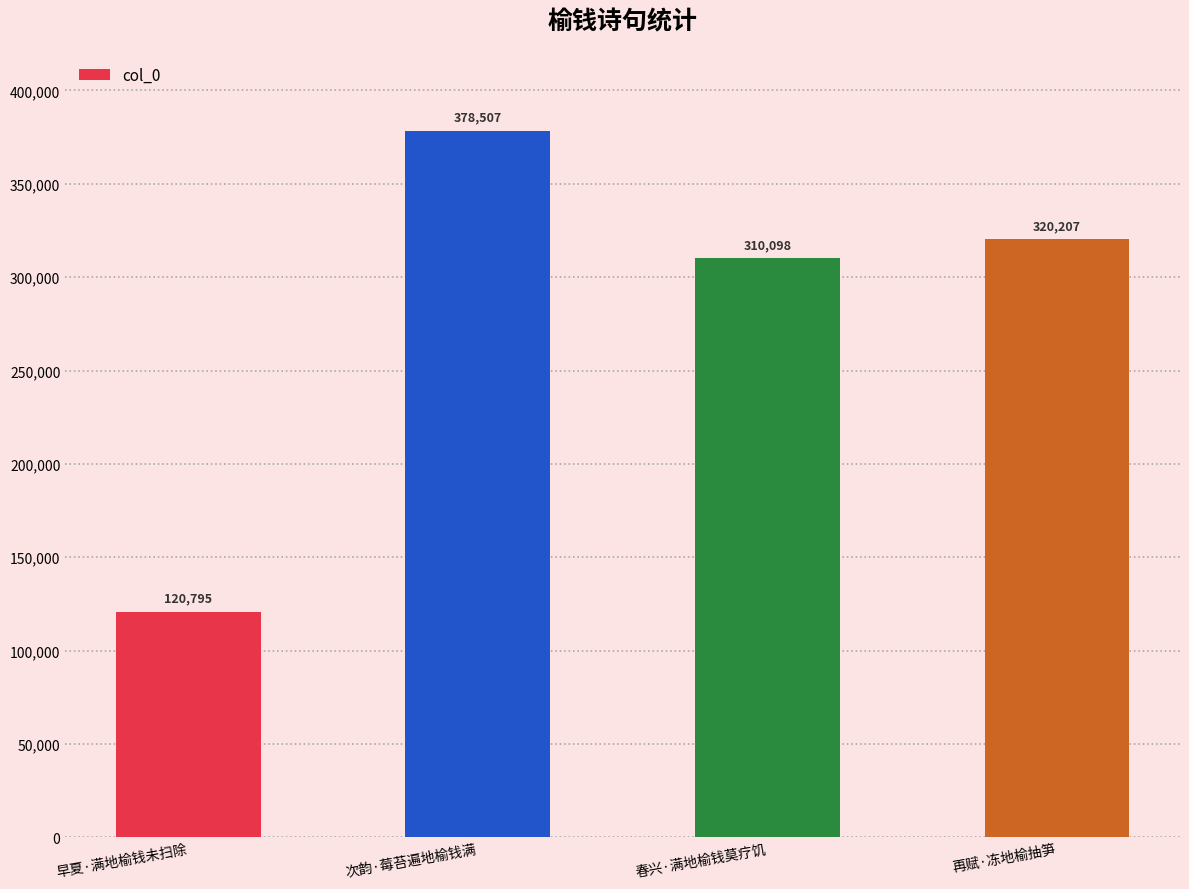

How many series are shown in this chart?

1